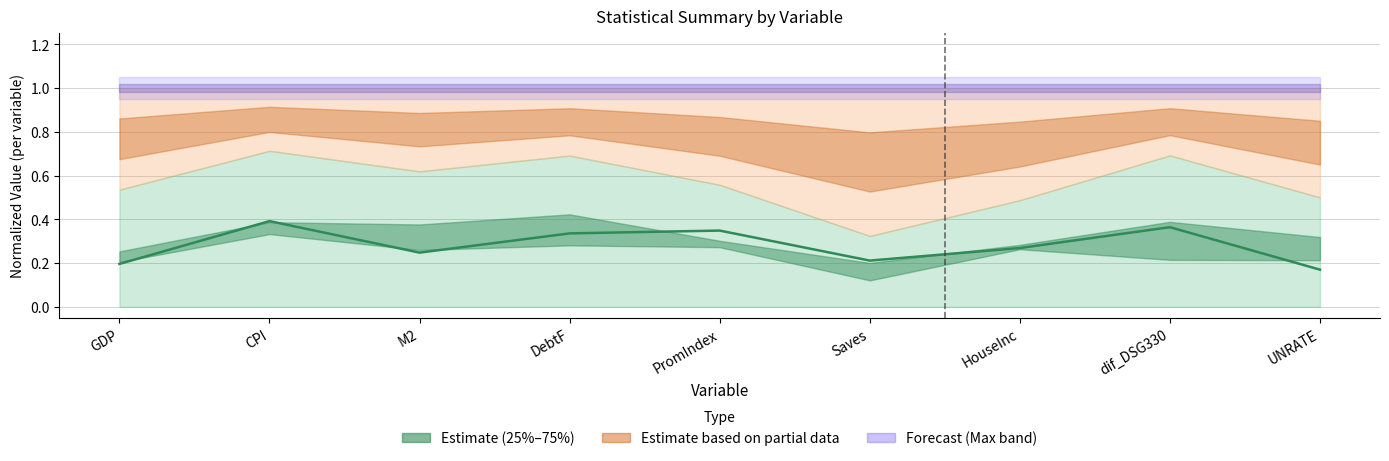

Count the number of categories in the chart.

9